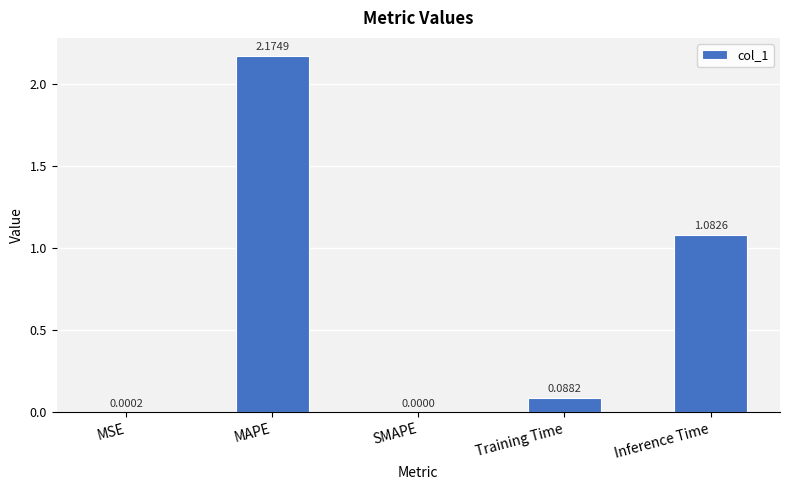

What is the change in value from SMAPE to Inference Time?

+1.1